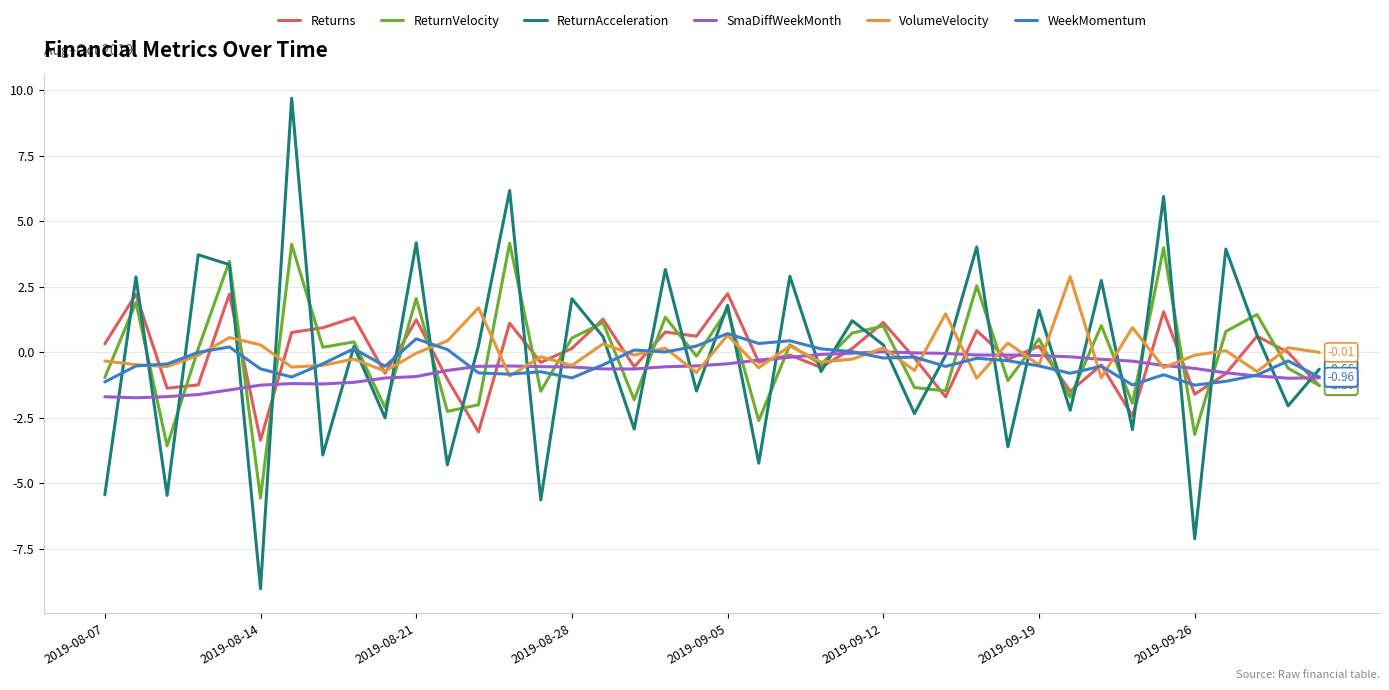

Does the chart display data point markers on the line(s)?

No